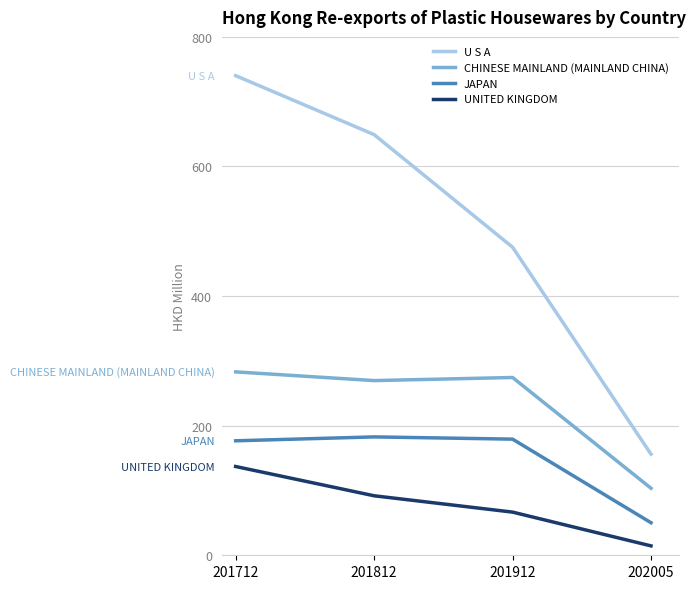

How many lines are shown in the chart?

4